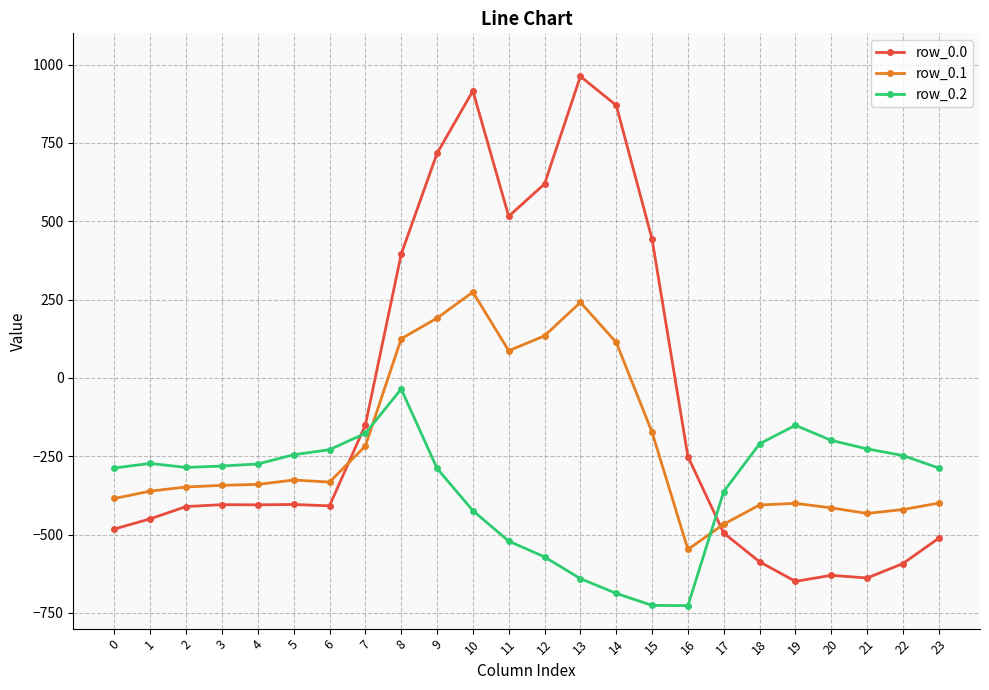

True or false: row_0.2 and row_0.0 cross at least once.

True